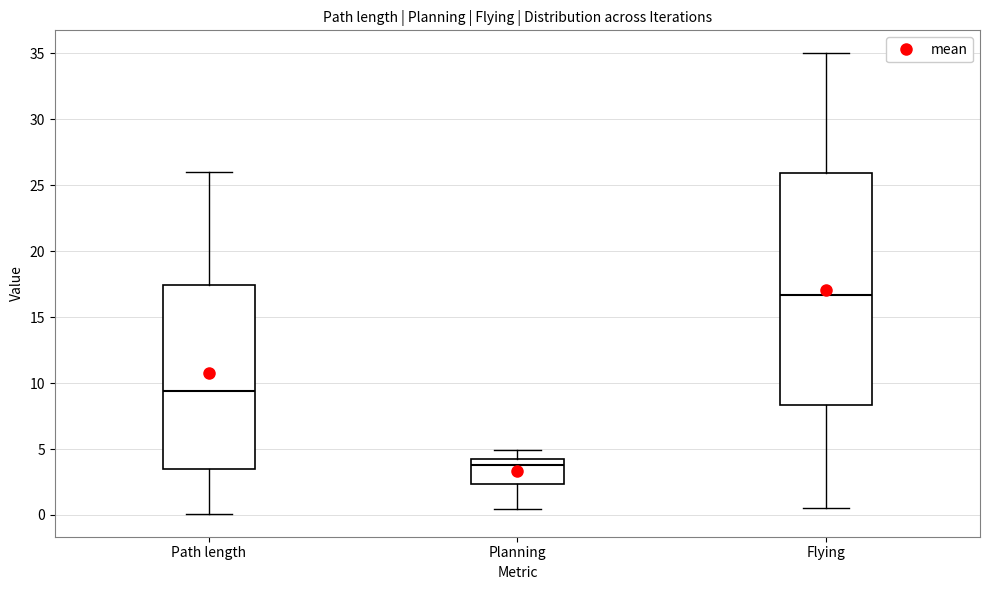

Comparing the boxes themselves (not the whiskers), which one is the tallest?

Flying